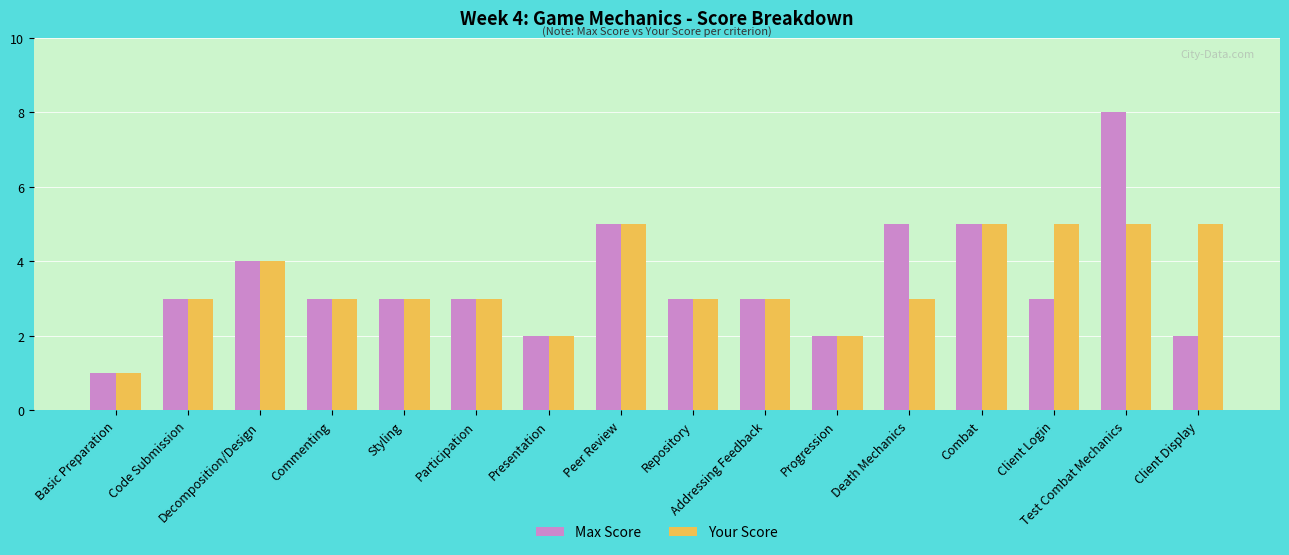

The Your Score series shows 3 at Styling. True or false?

True